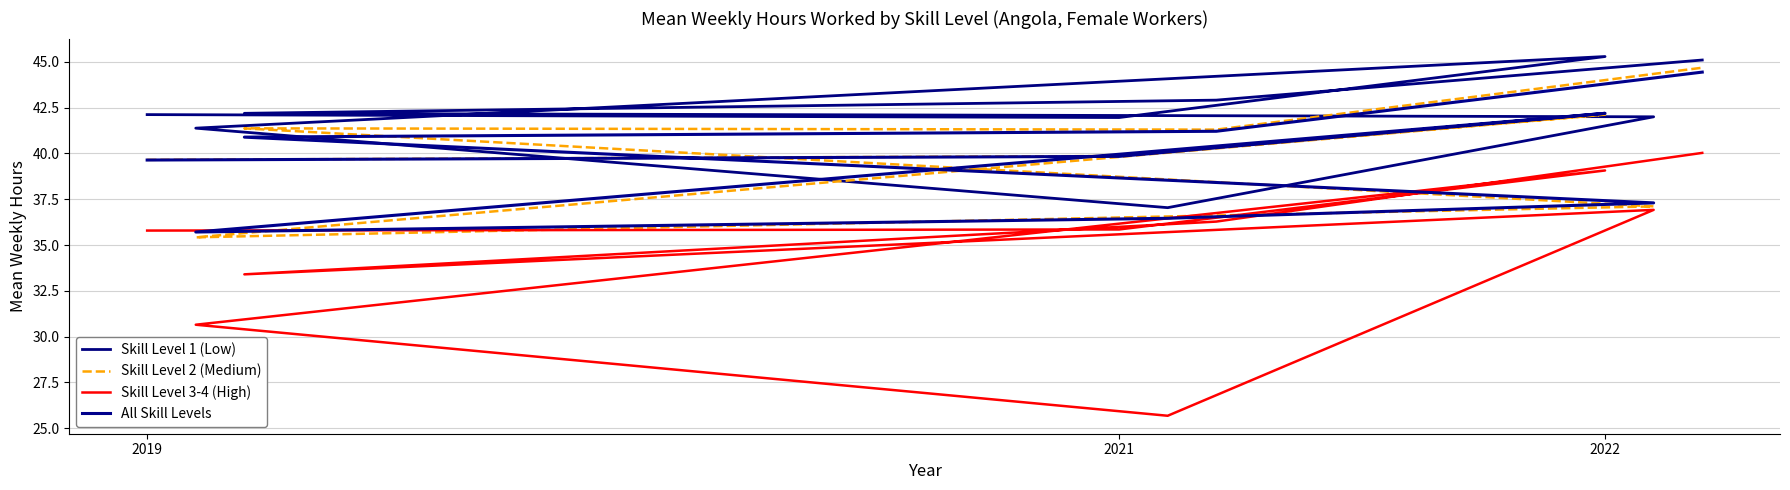

What are all the series names shown in the legend?

Skill Level 1 (Low), Skill Level 2 (Medium), Skill Level 3-4 (High), All Skill Levels